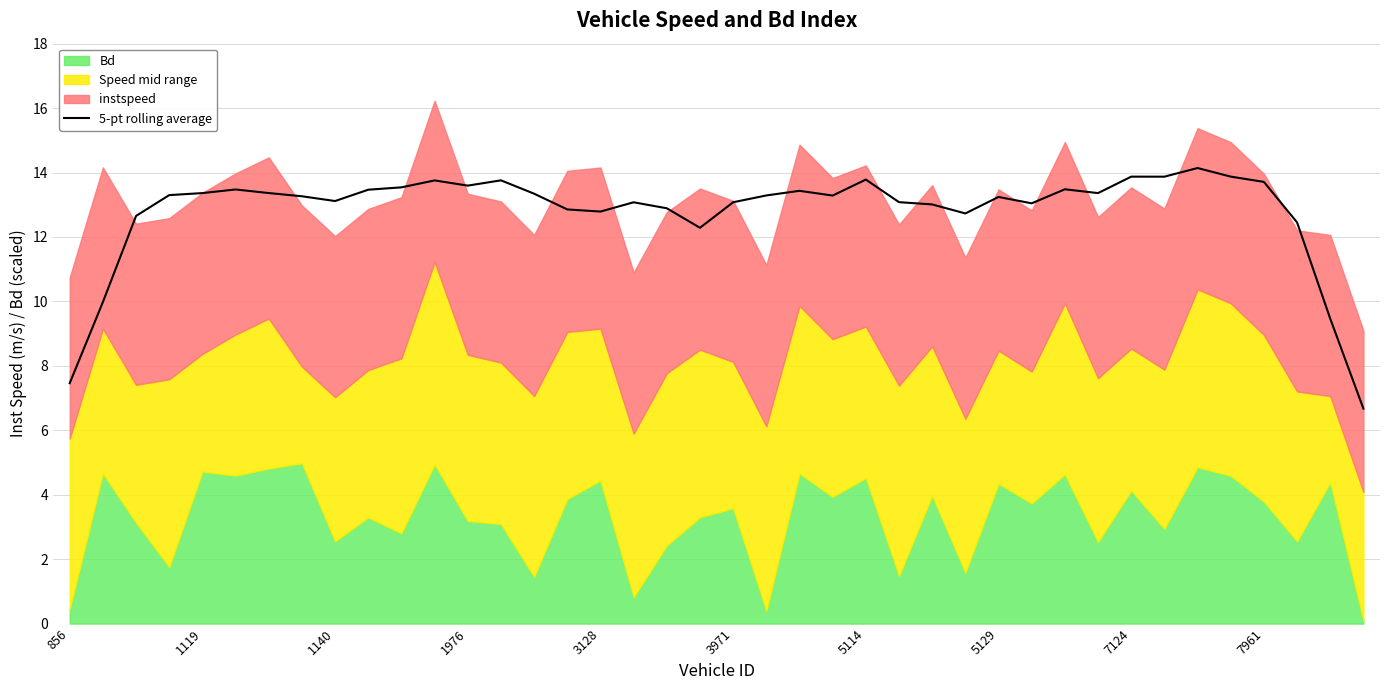

True or false: 5-pt rolling average has a value of 5.0 at 1976.

False